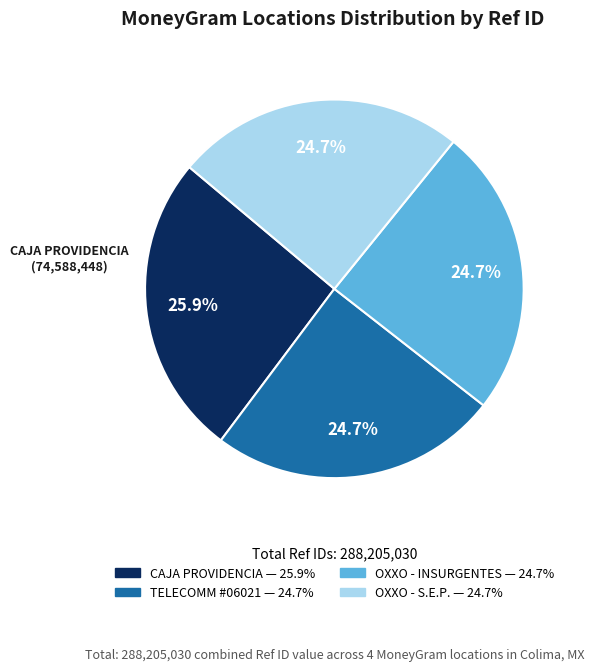

What percentage do CAJA PROVIDENCIA and OXXO - S.E.P. together represent?

50.6%